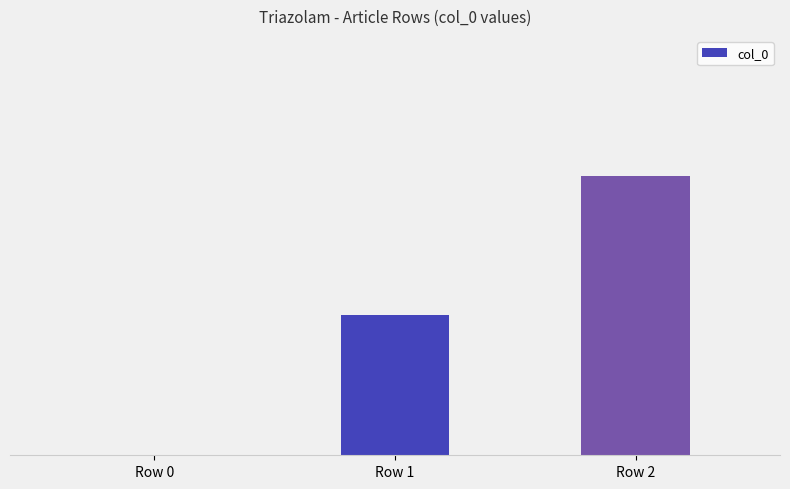

Are the bars horizontal?

No